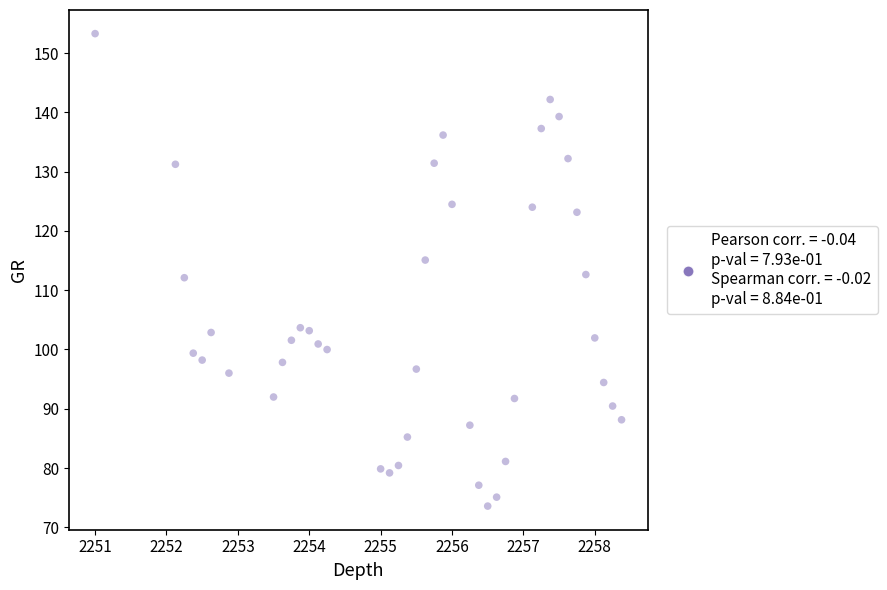

What is the range of X values (max minus min)?

7.4